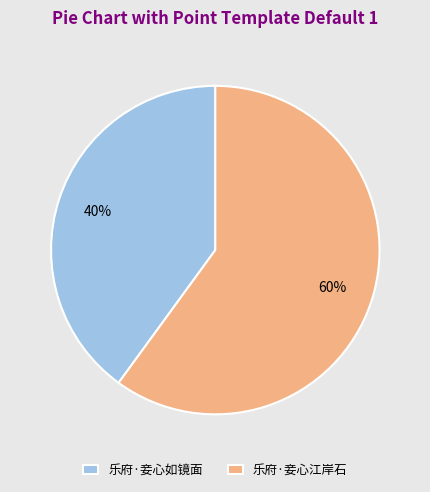

Approximately how many times larger is the value at 乐府·妾心如镜面 compared to 乐府·妾心江岸石?

0.7